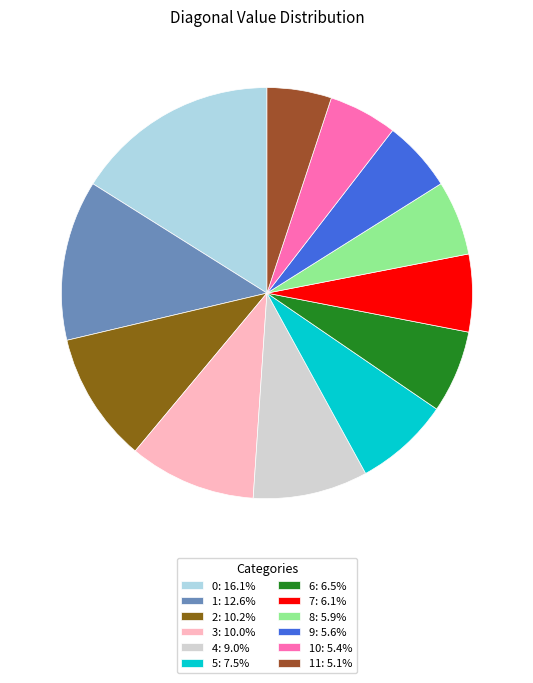

To the nearest percent, what is the difference between the largest and smallest slice percentages?

11%